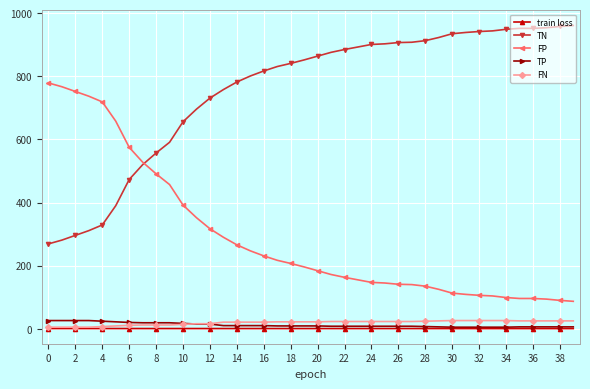

What is the greatest value displayed?

961.0